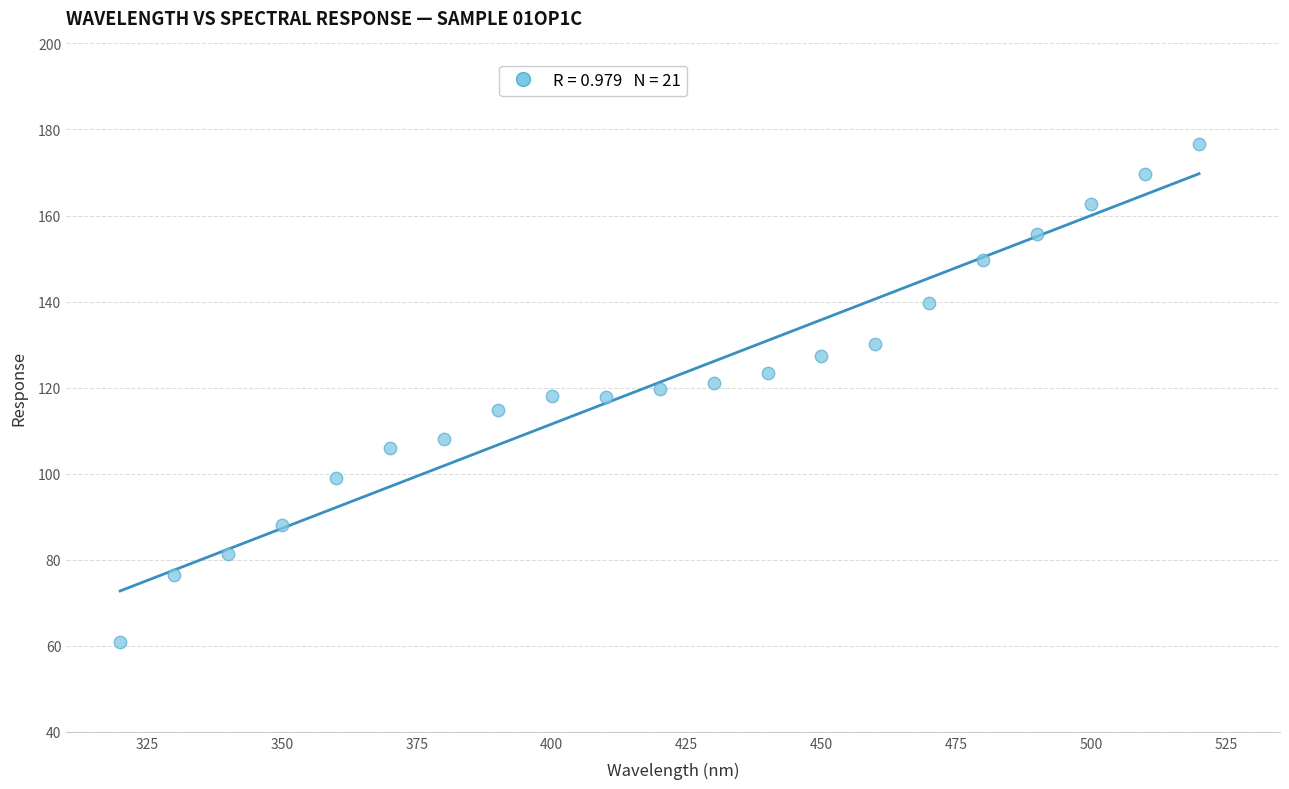

What is the range of Y values (max minus min)?

115.7